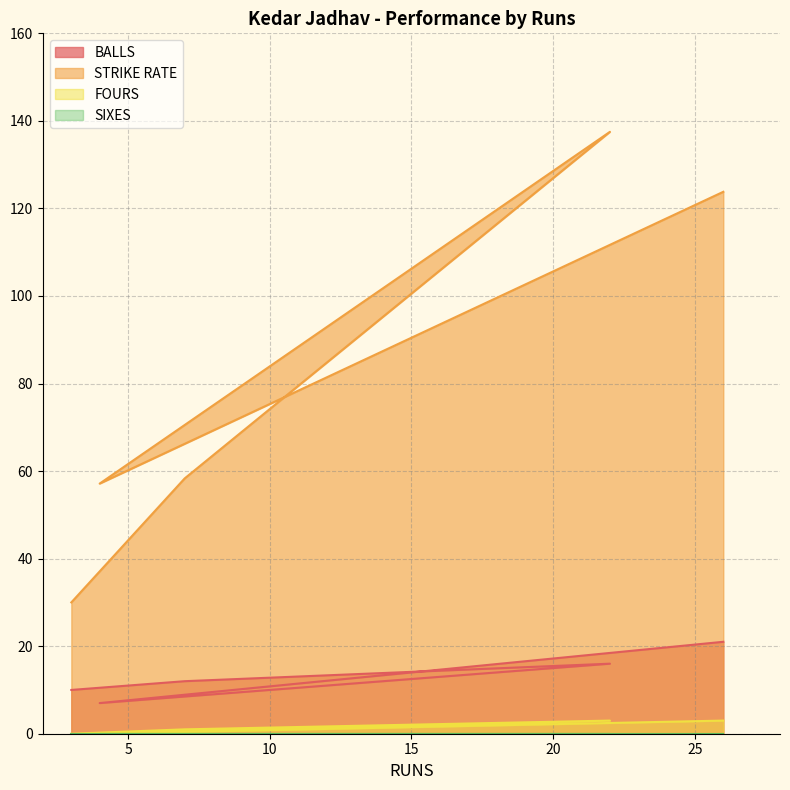

Count the FOURS values in the range 0 to 3.

5